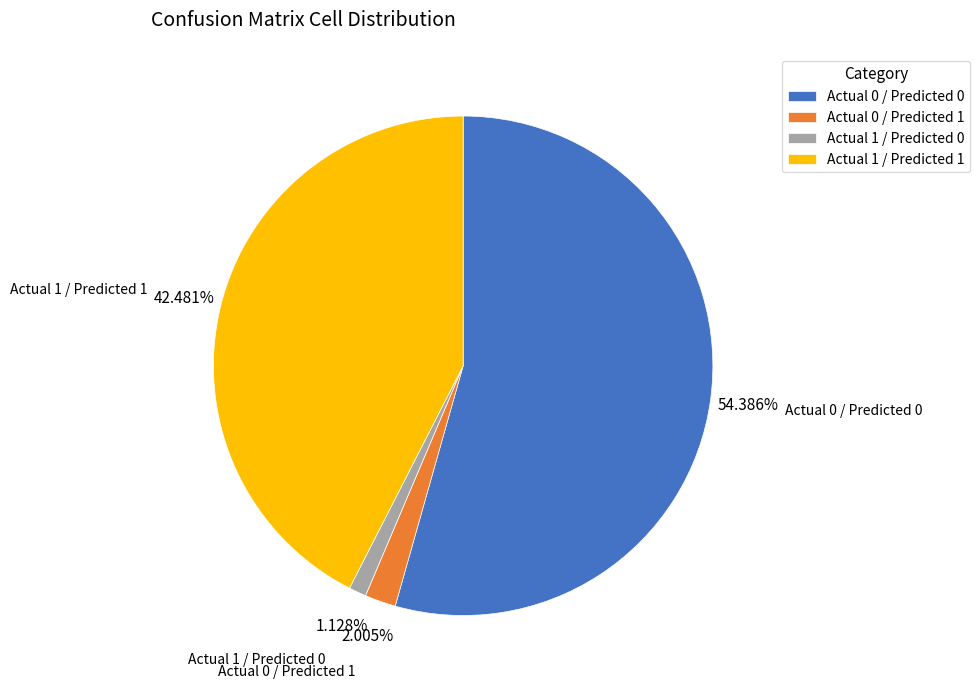

Which has a higher value, Actual 1 / Predicted 1 or Actual 0 / Predicted 0?

Actual 0 / Predicted 0